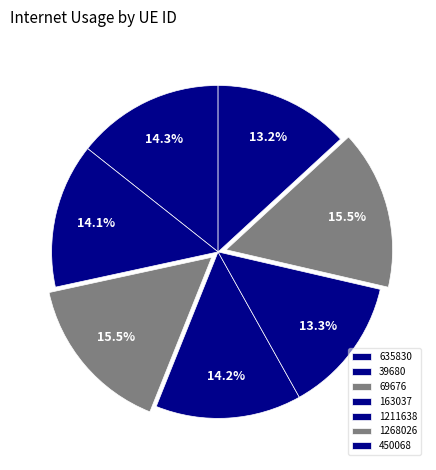

How many slices are in this pie chart?

7